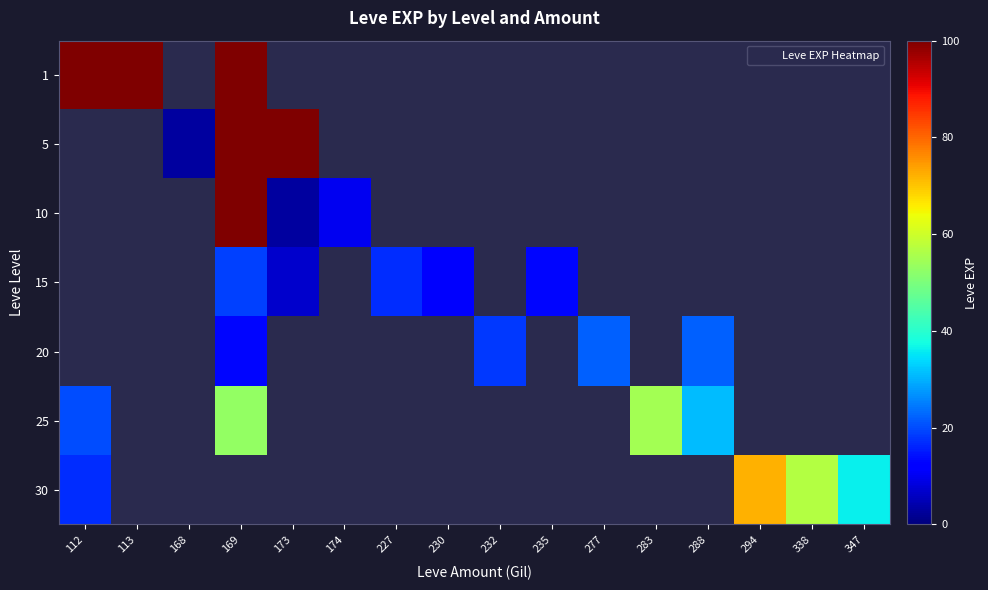

True or false: 15 has a value of 9.0 at 169.

False